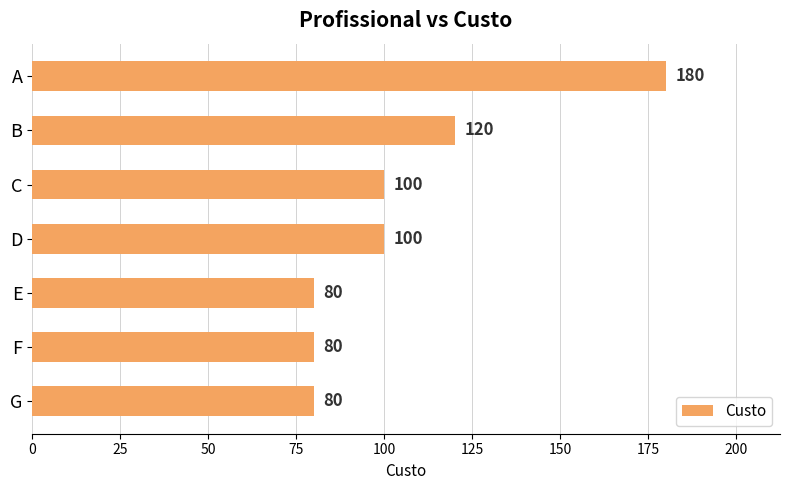

How many data points does each series have?

7